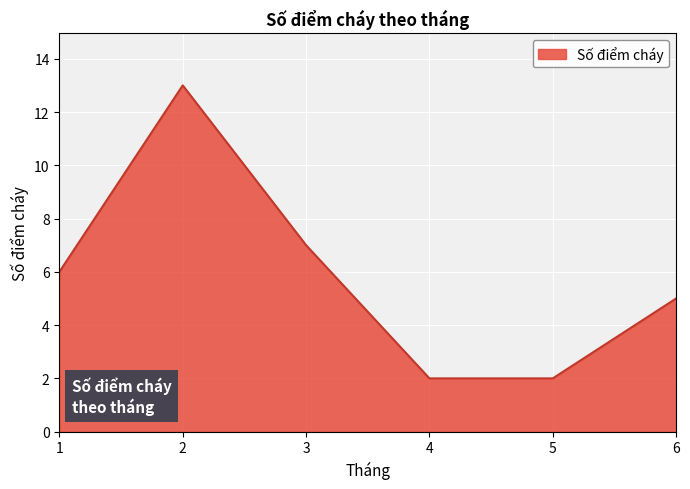

True or false: the data shows 4 at 1.

False